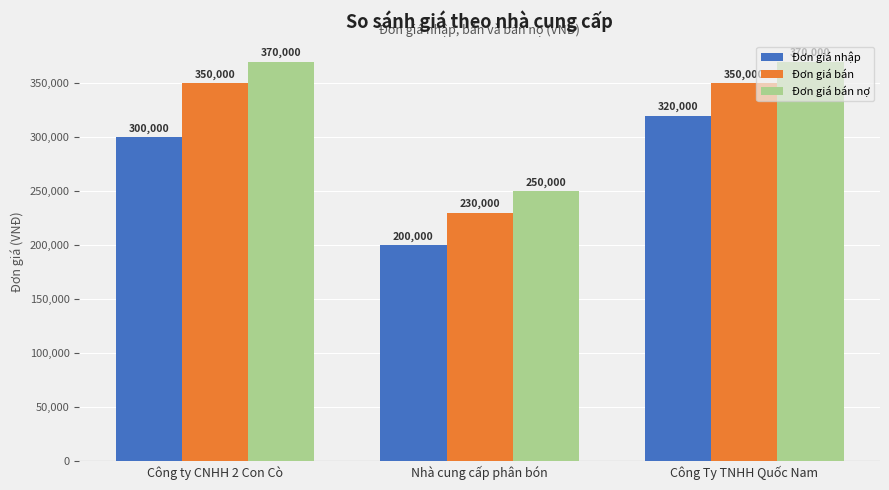

At Nhà cung cấp phân bón, list the series in order from largest to smallest.

Đơn giá bán nợ, Đơn giá bán, Đơn giá nhập